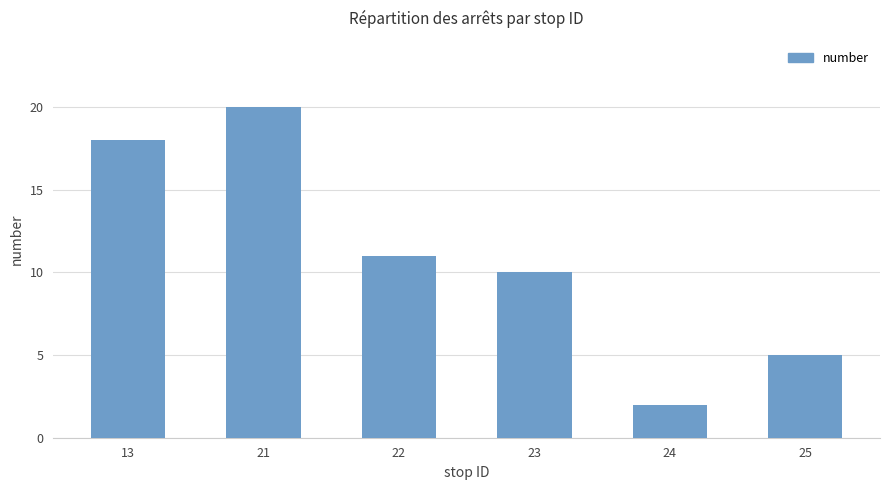

Between 13 and 23, which is larger?

13